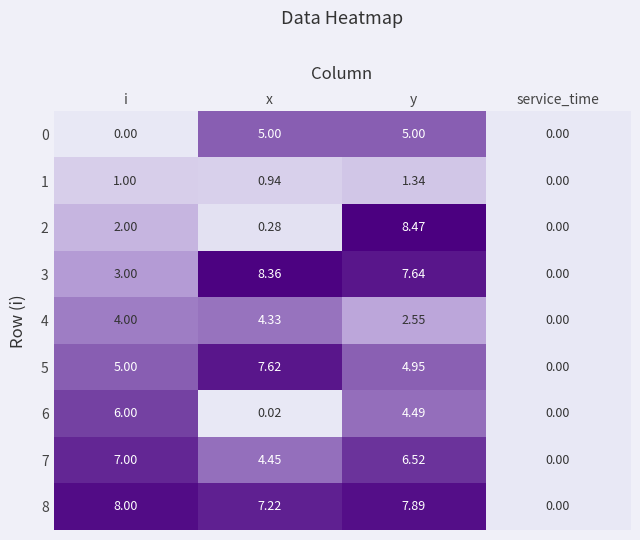

Is the value of 0 at y greater than the value of 4 at service_time?

Yes